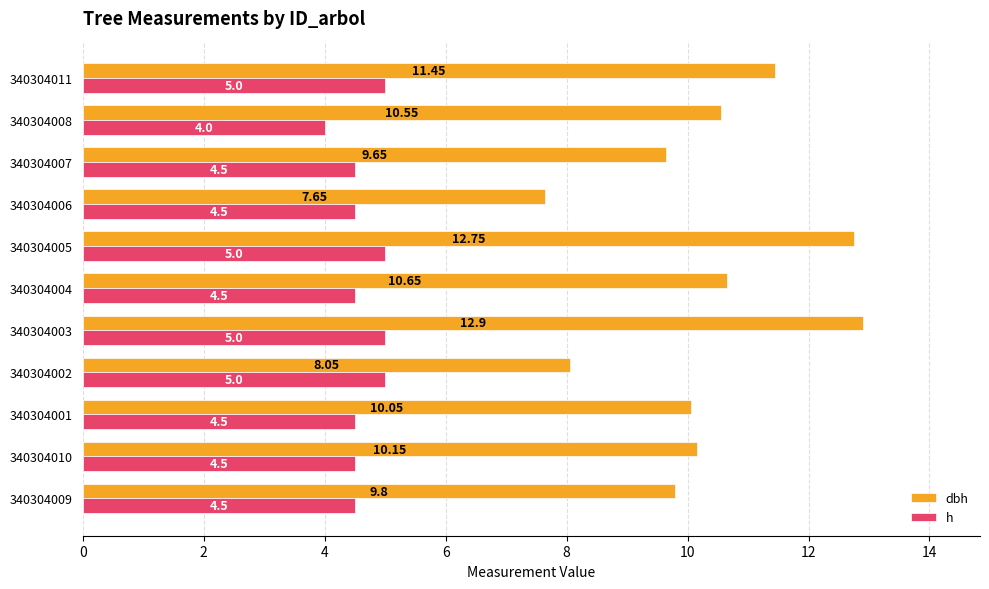

What is the difference between the maximum and minimum values in the h series?

1.0